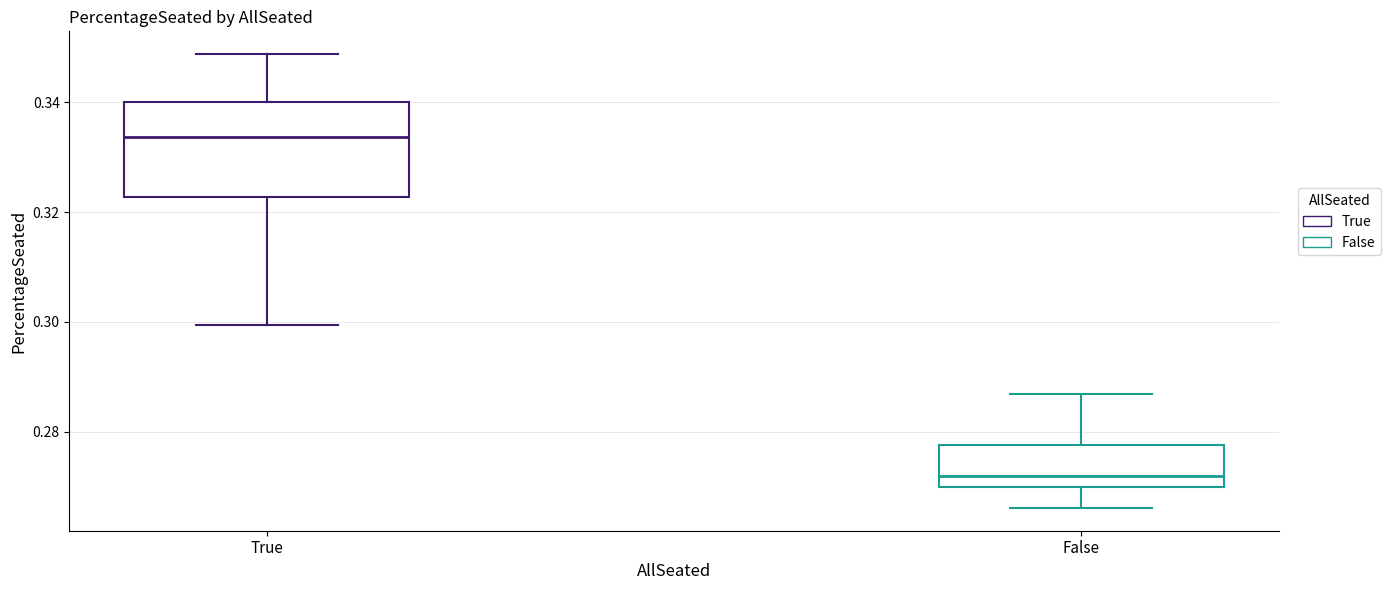

Reading left to right, read every box against the y-axis: the position of its median line, the range the box covers, and the ends of its whiskers. The values are not printed on the chart, so give them approximately, as read against the axis.

True: median 0.334, box 0.322 to 0.340, whiskers 0.300 to 0.348
False: median 0.272, box 0.270 to 0.278, whiskers 0.266 to 0.286